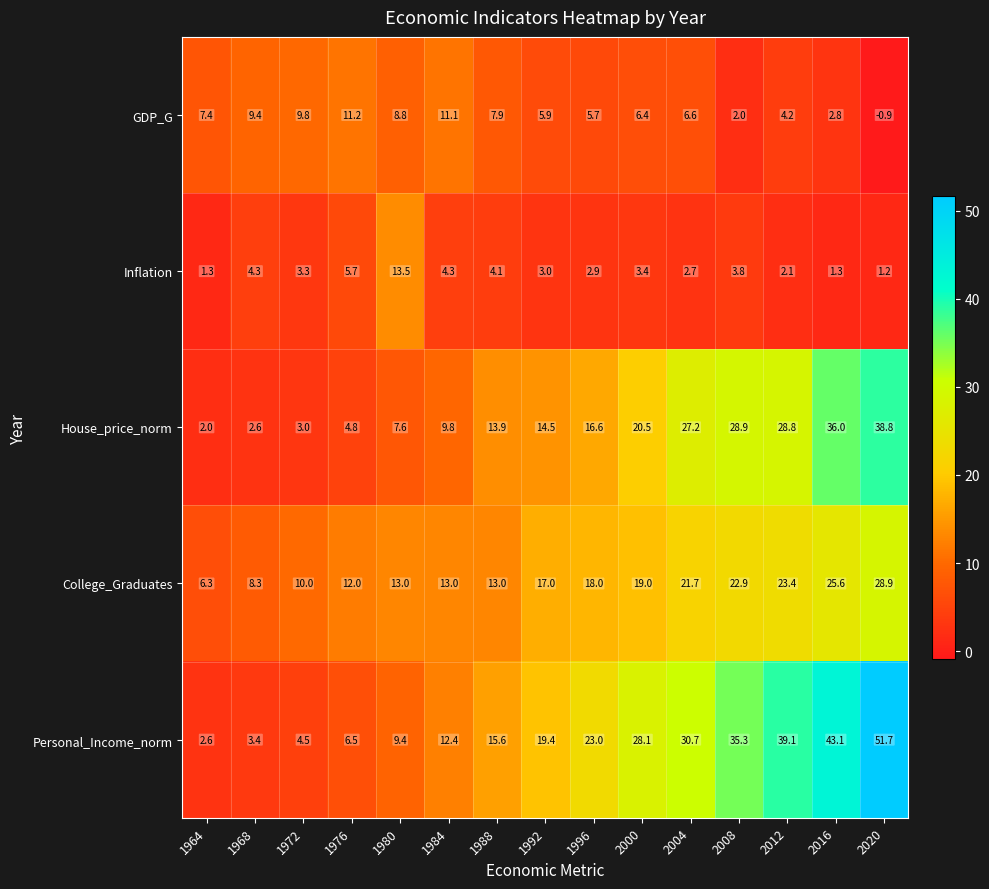

What is the total value across all series at 1984?

50.6